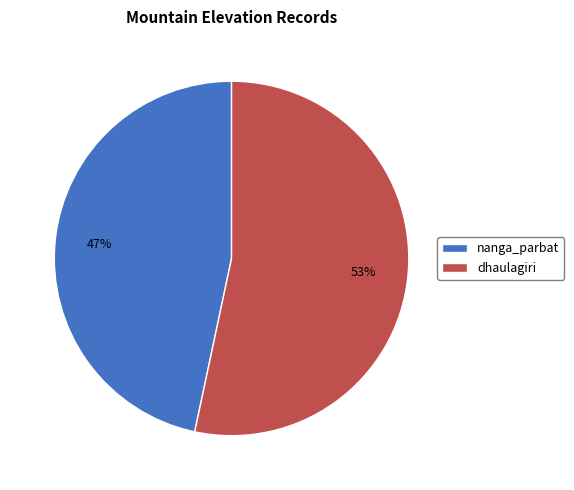

Is it true that dhaulagiri is 41% of the pie?

False